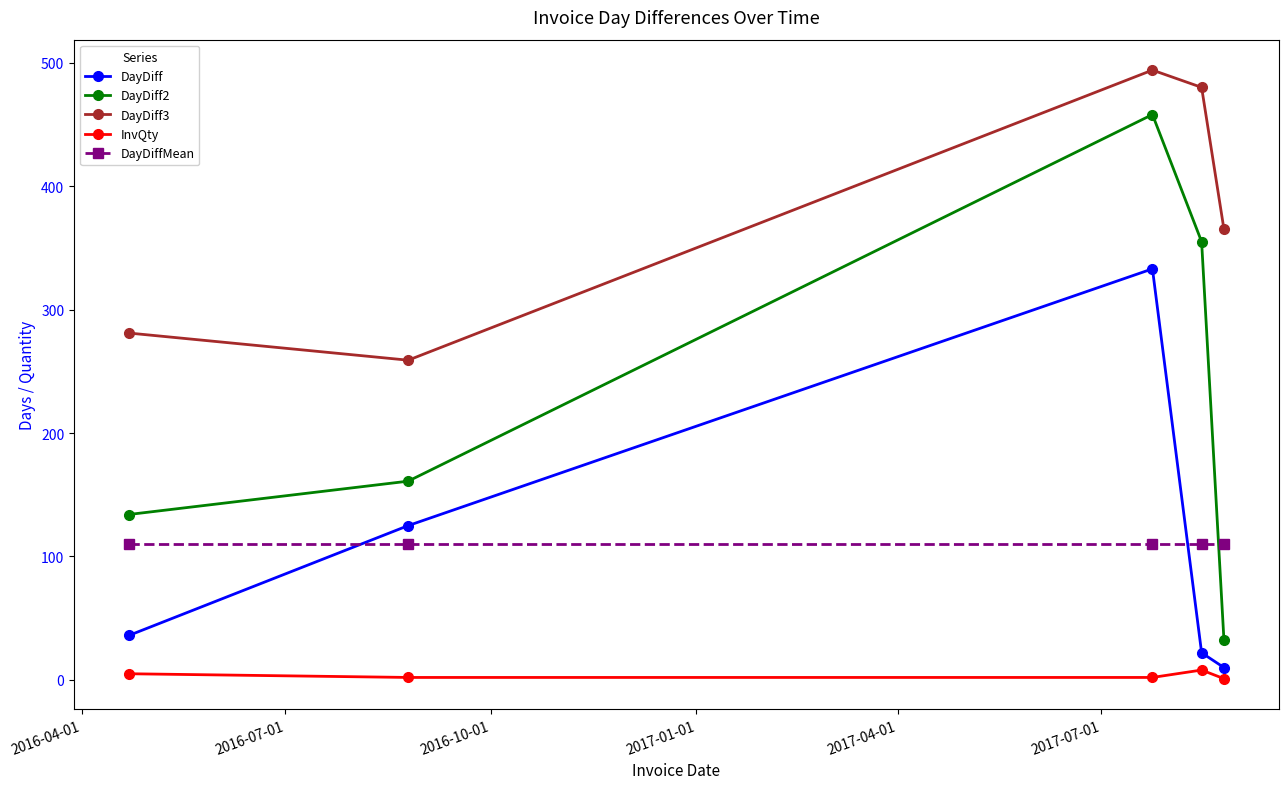

True or false: DayDiffMean and DayDiff3 cross at least once.

False